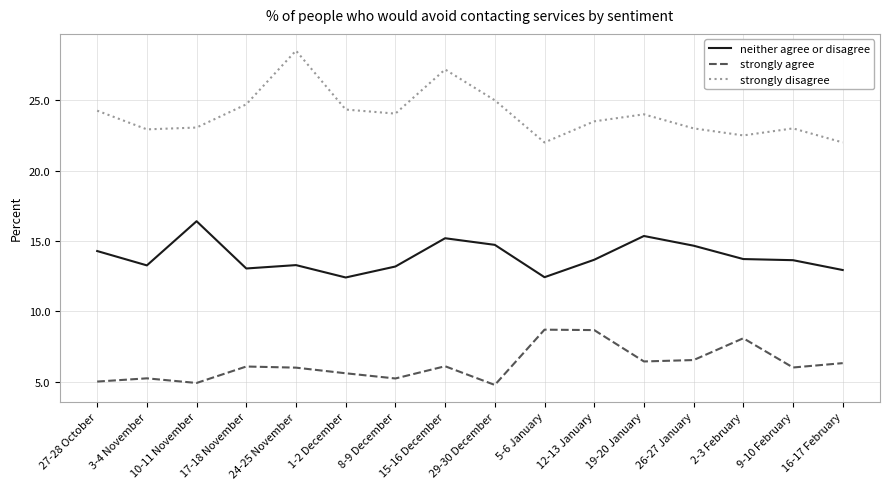

What is the minimum value for strongly disagree?

22.0